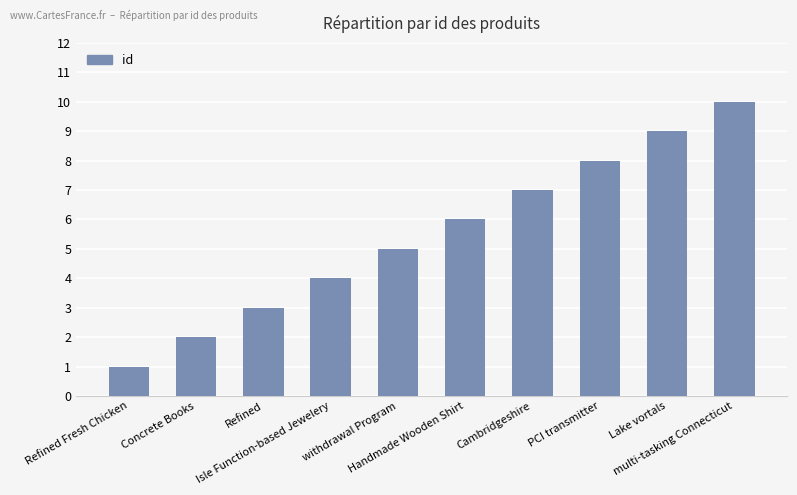

Rank the categories by value from lowest to highest.

Refined Fresh Chicken, Concrete Books, Refined, Isle Function-based Jewelery, withdrawal Program, Handmade Wooden Shirt, Cambridgeshire, PCI transmitter, Lake vortals, multi-tasking Connecticut